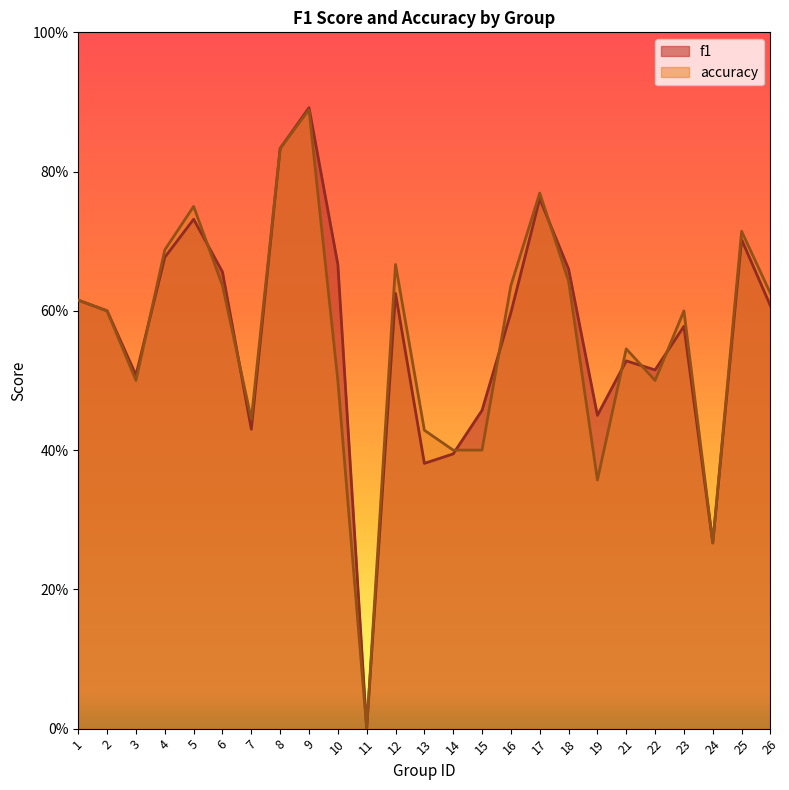

Where is the first local minimum for accuracy?

3